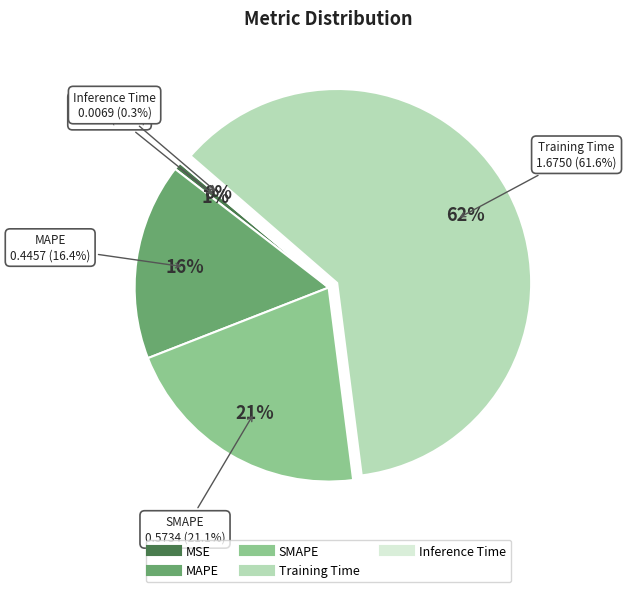

Count the number of slices in the pie.

5